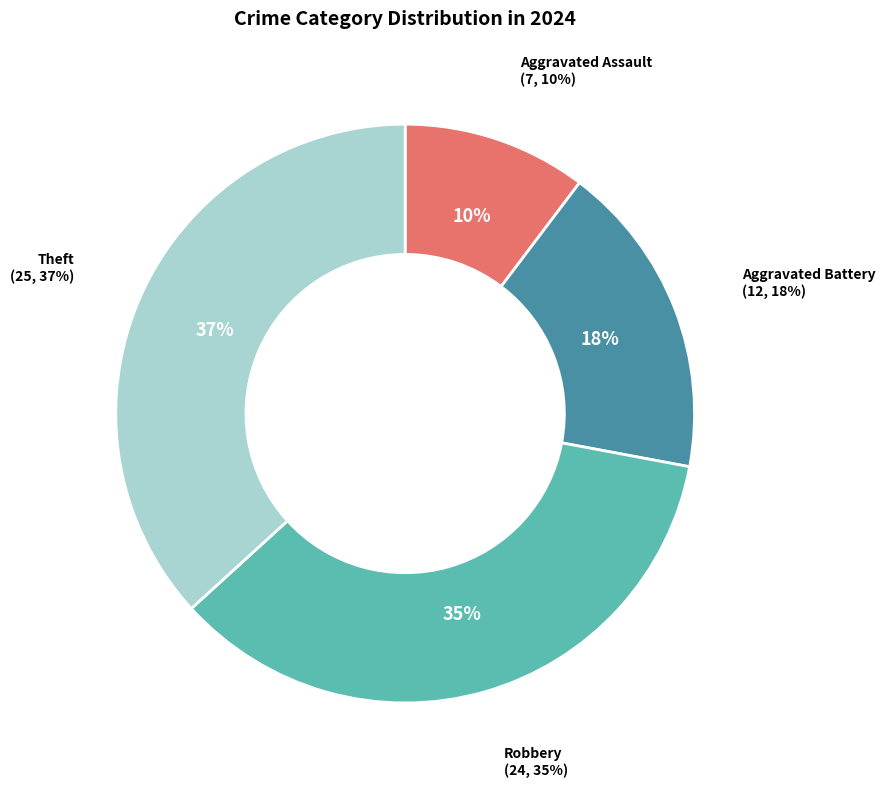

What percentage is the Theft slice, to the nearest percent?

37%